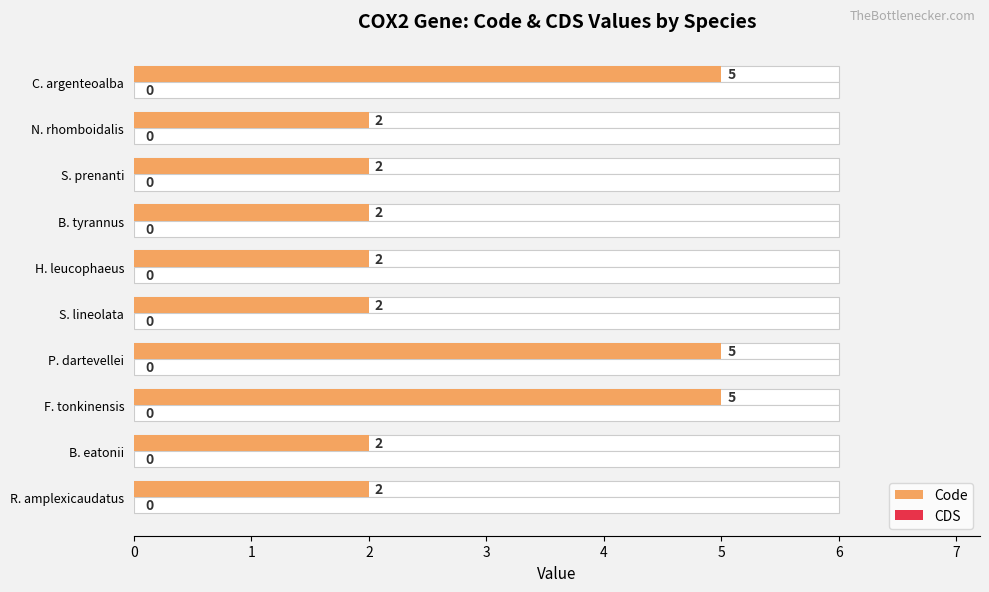

The Code series shows 3.1 at B. tyrannus. True or false?

False